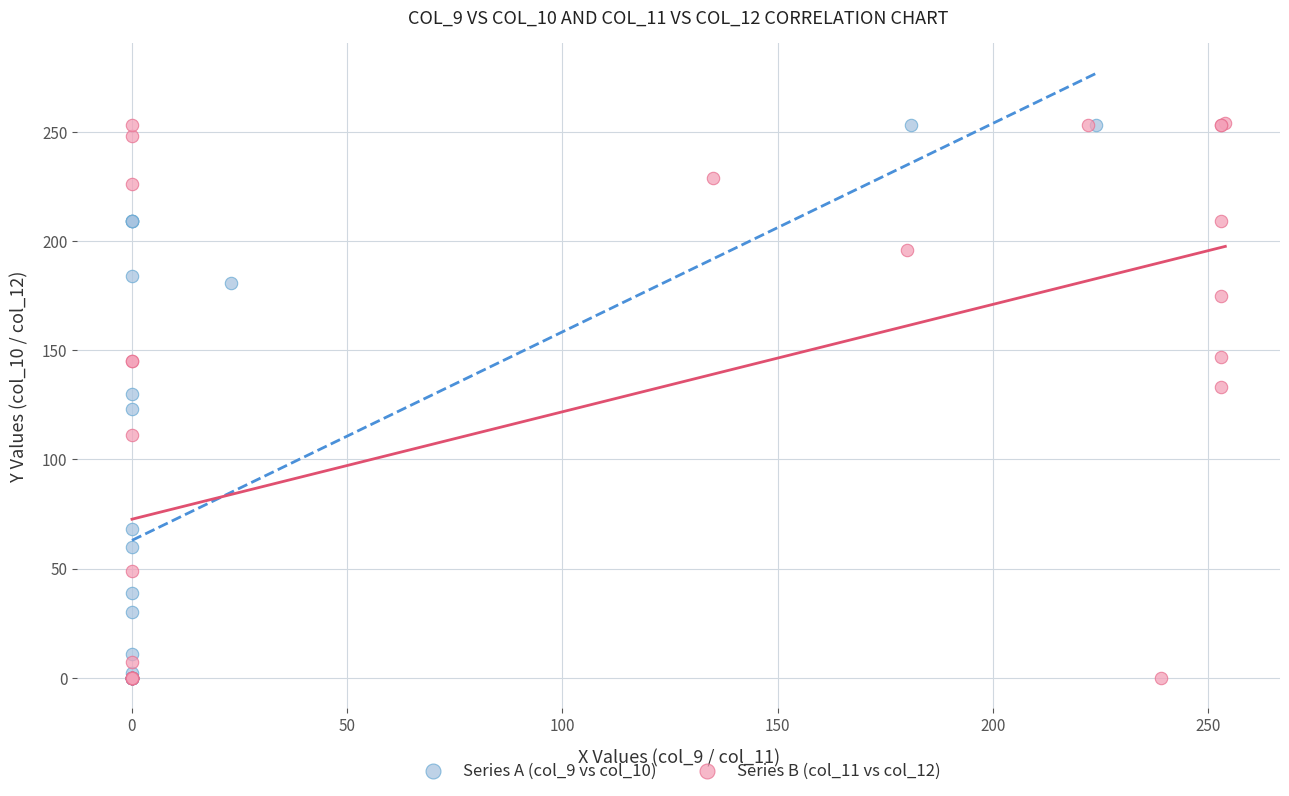

What are all the series names shown in the legend?

Series A (col_9 vs col_10), Series B (col_11 vs col_12)